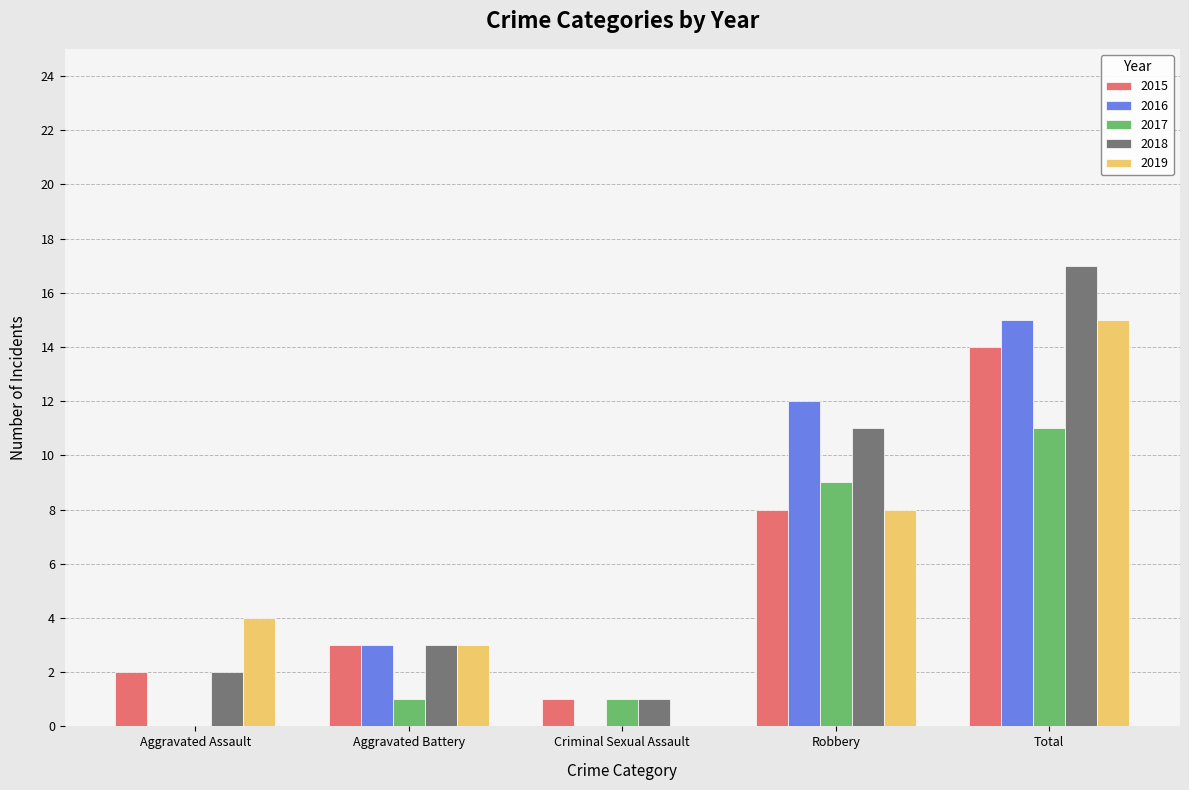

What is the spread (max minus min) of values at Robbery?

4